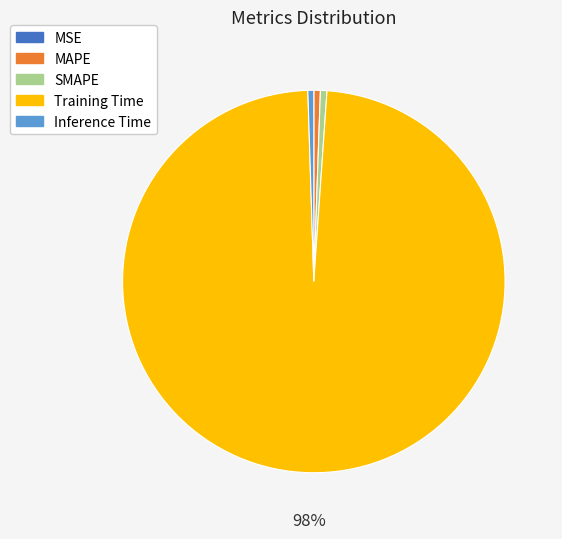

Is there a majority slice in this chart?

Yes